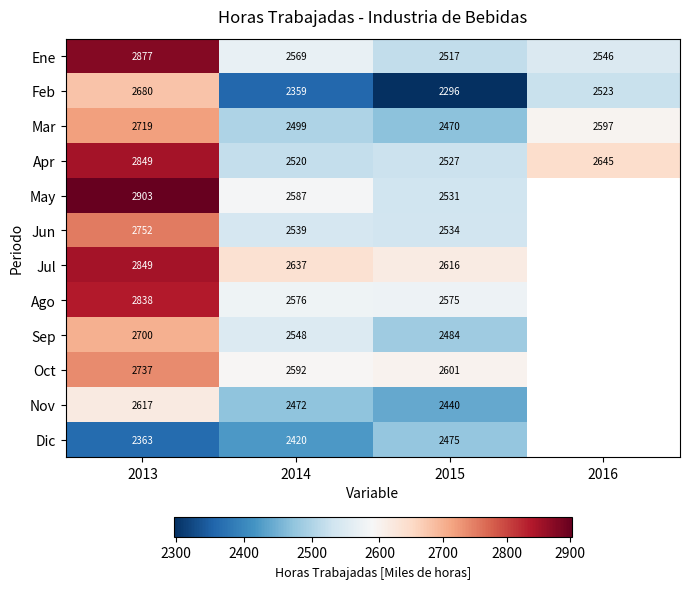

Is the value of Jul at 2014 greater than the value of Jun at 2014?

Yes